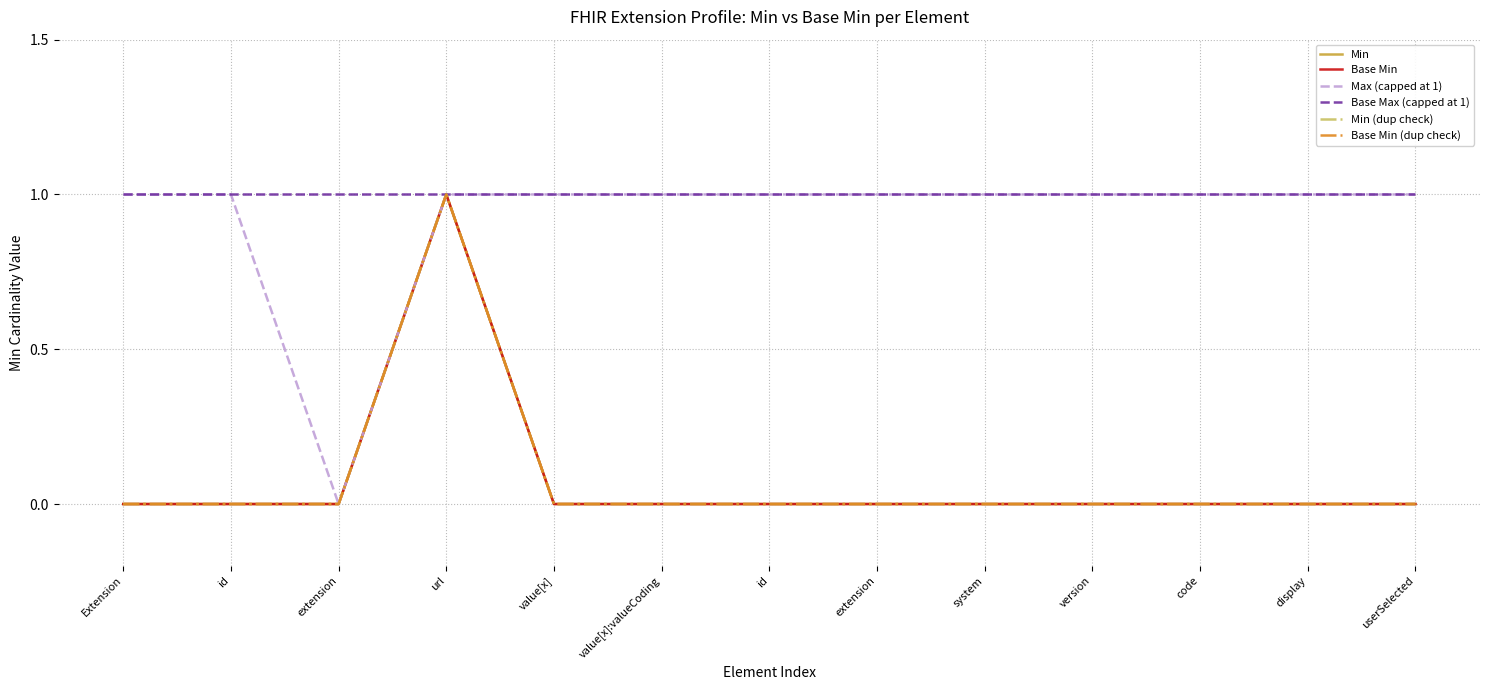

At which category does the chart reach its minimum across all series?

Extension